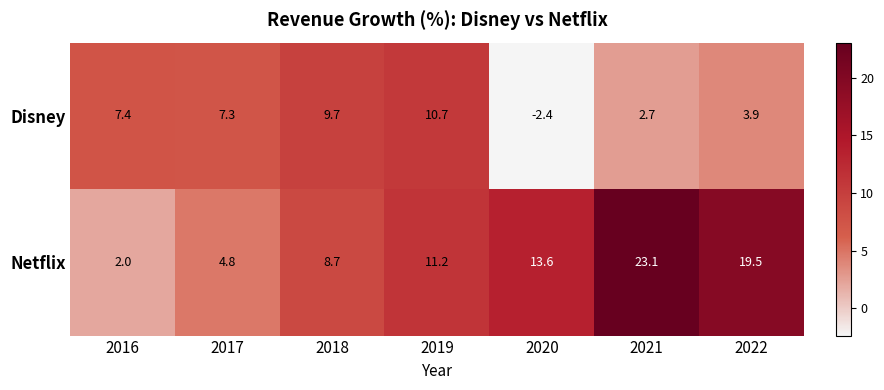

What is the greatest value displayed?

23.1